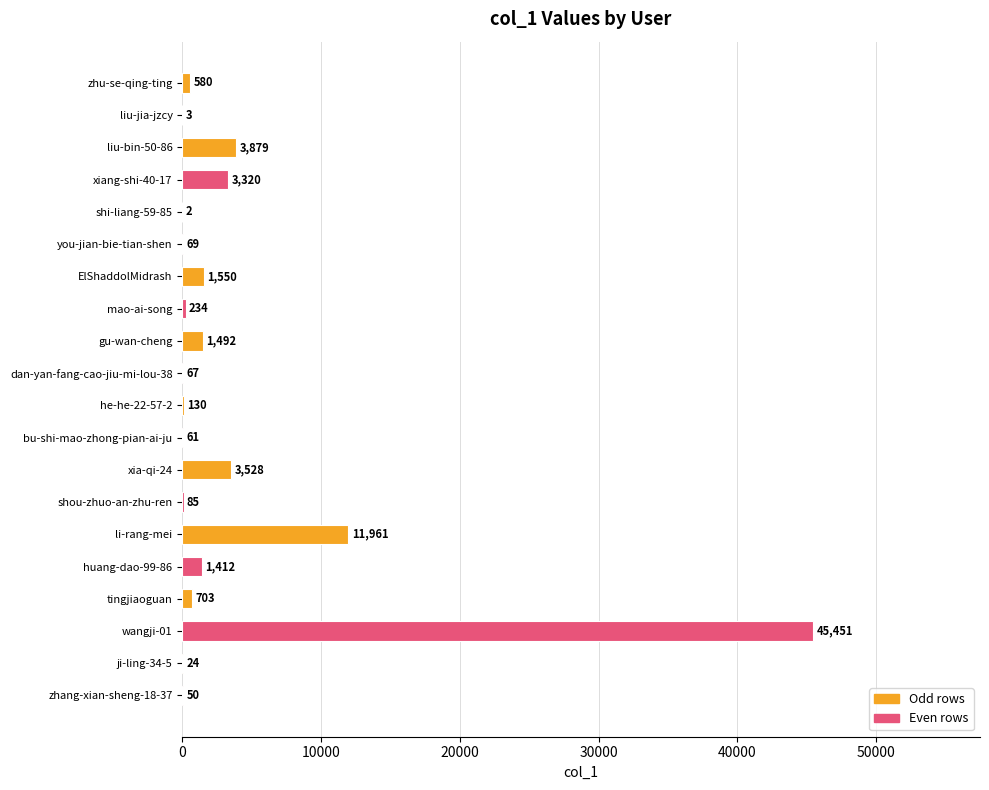

What is the sum of the values at ji-ling-34-5 and shou-zhuo-an-zhu-ren?

109